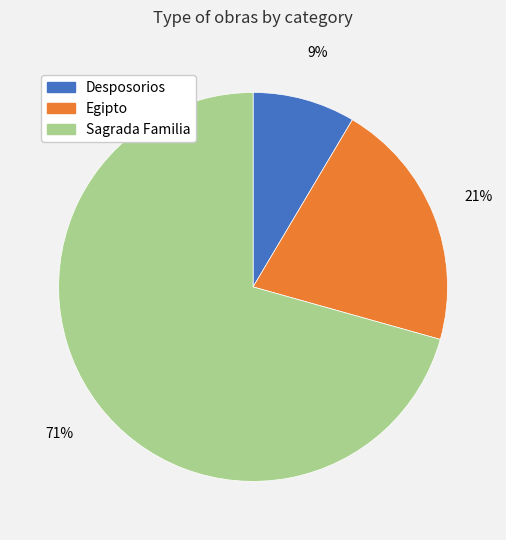

To the nearest percent, what is the difference between the Sagrada Familia and Egipto slice percentages?

50%